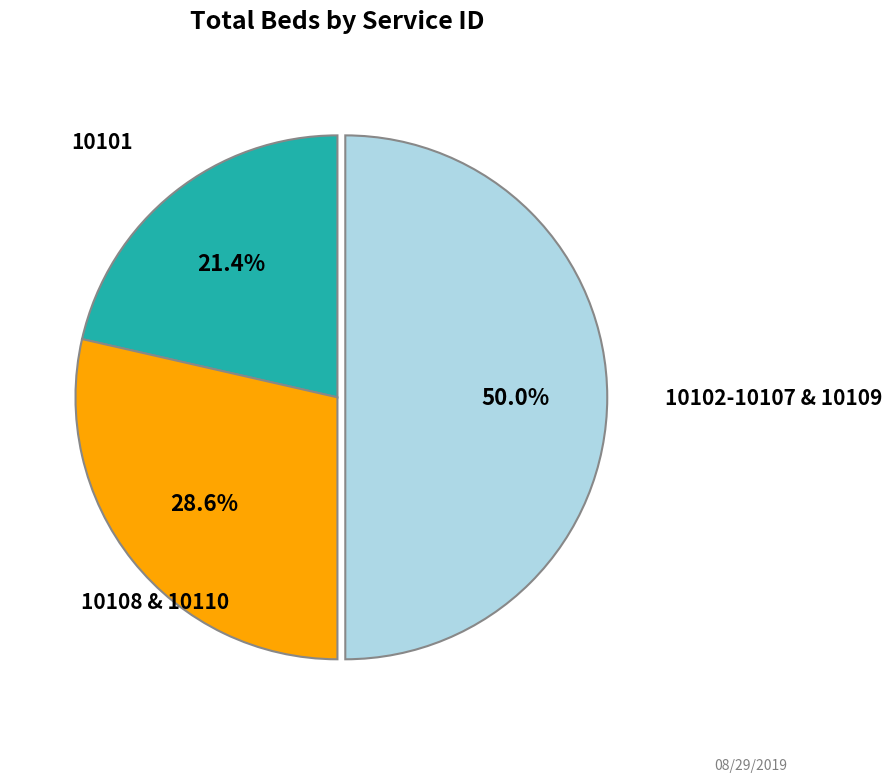

How many slices are in this pie chart?

3